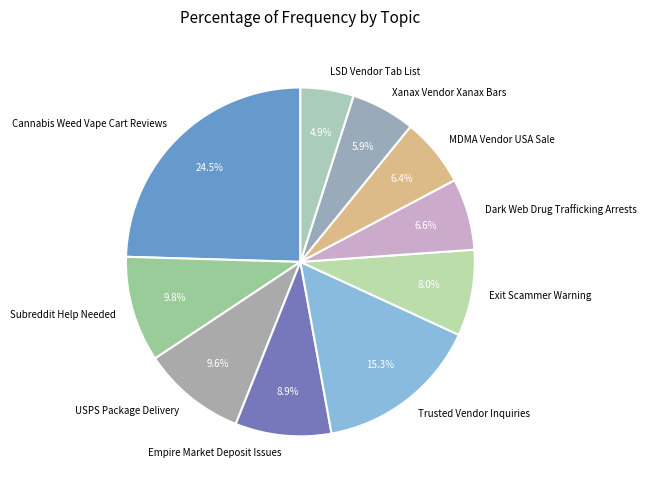

Which category has the biggest portion of the pie?

Cannabis Weed Vape Cart Reviews